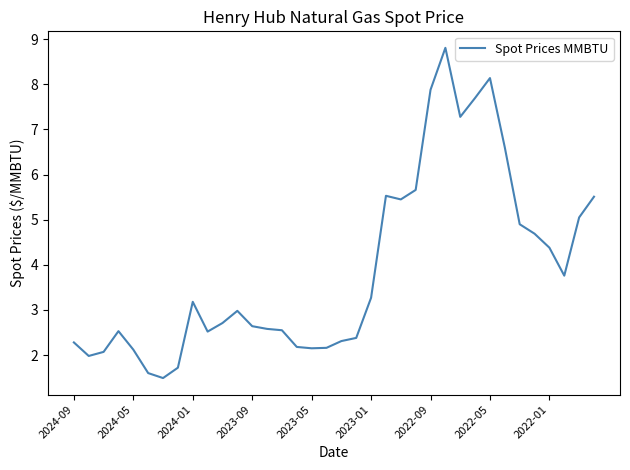

What is the maximum value shown in the chart?

8.8